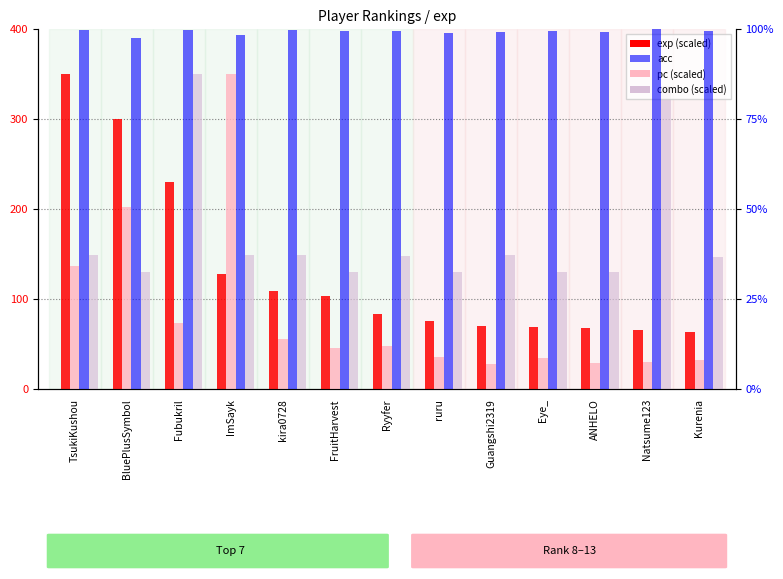

What is the smallest value displayed?

27.4